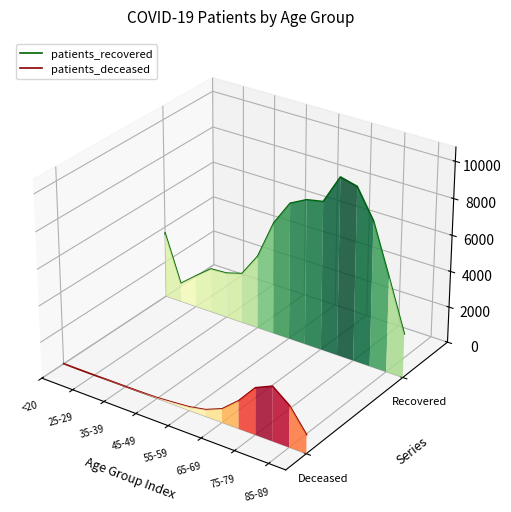

Is the value of patients_recovered at 65-69 greater than the value of patients_deceased at 15?

Yes